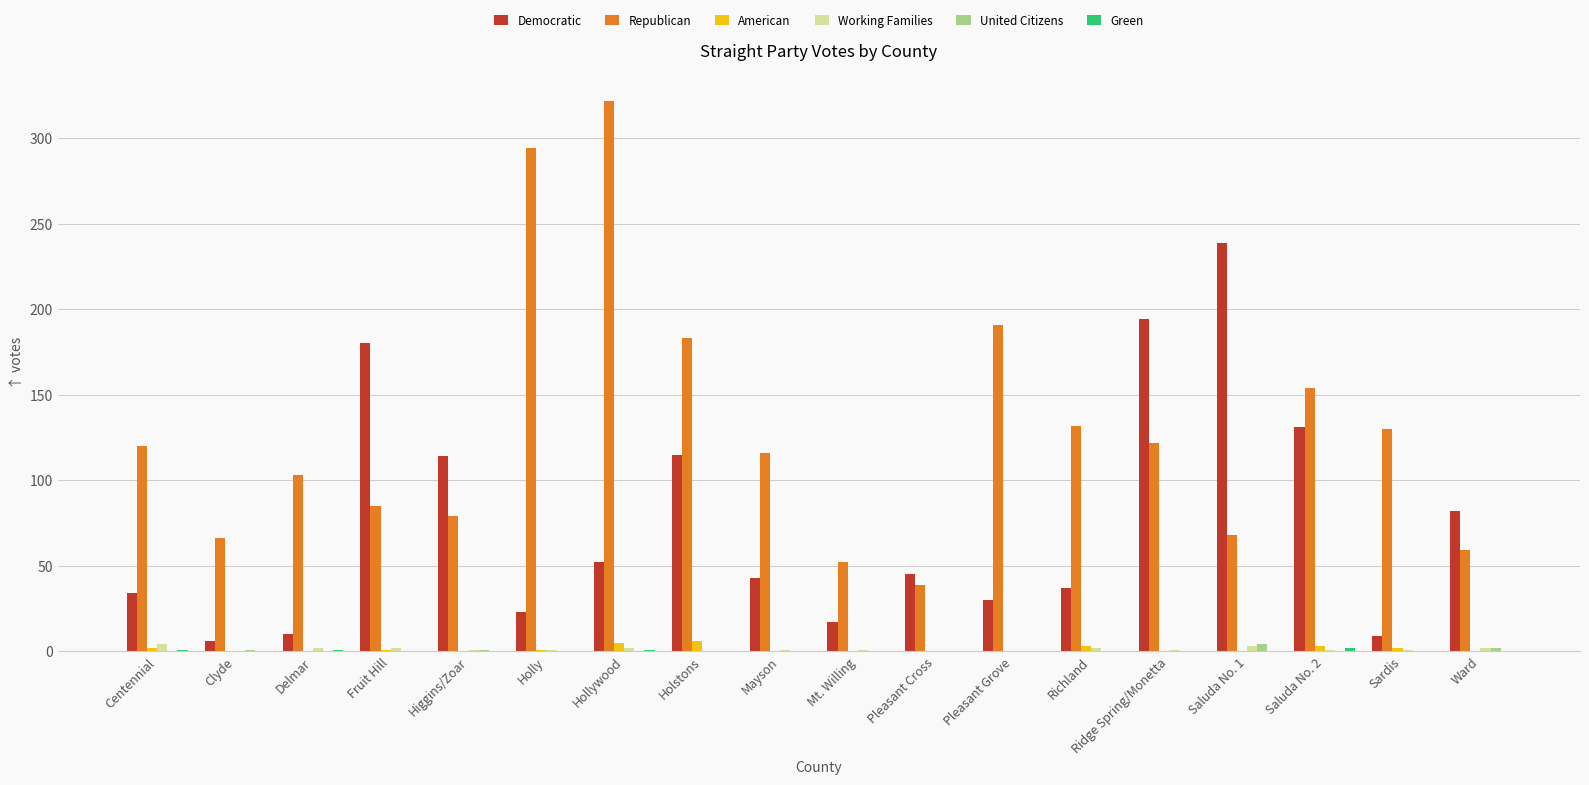

Are the bars horizontal?

No